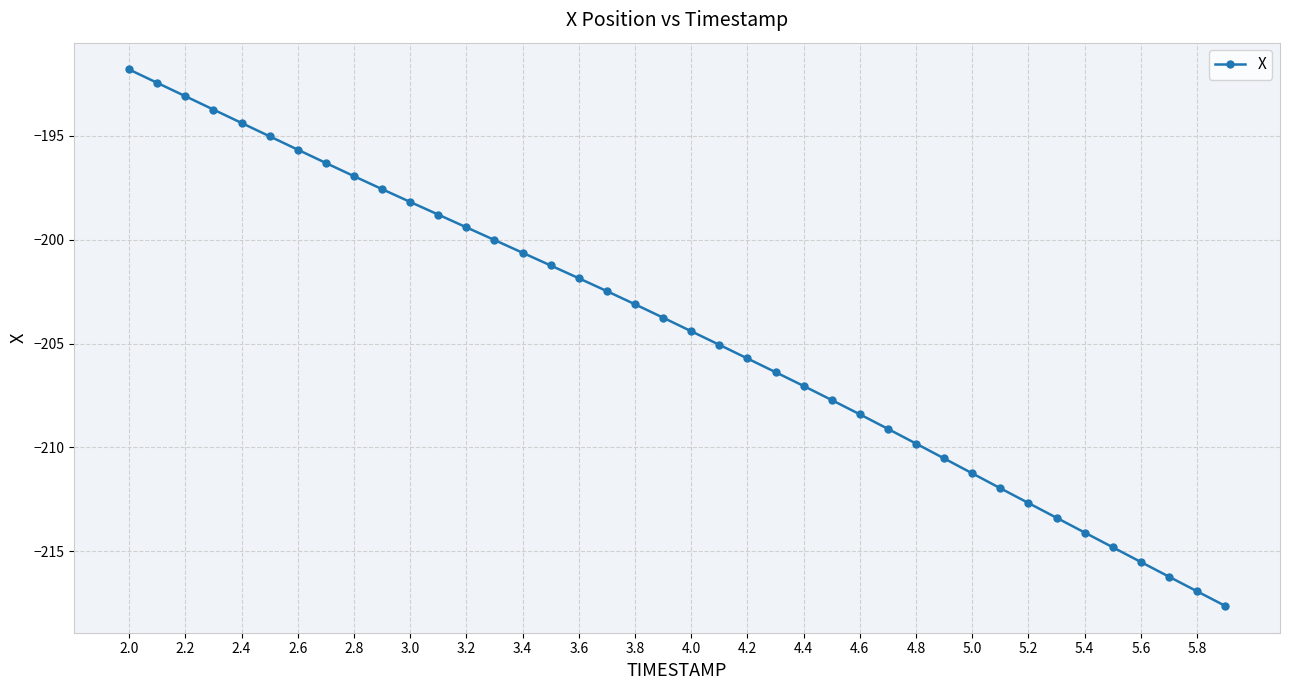

Does the chart have visible grid lines?

Yes